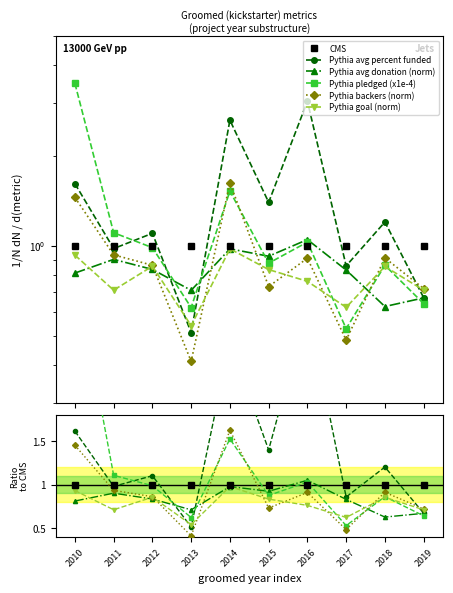

True or false: pledged (x1e-4) has more than 1 points higher than both neighbors.

True